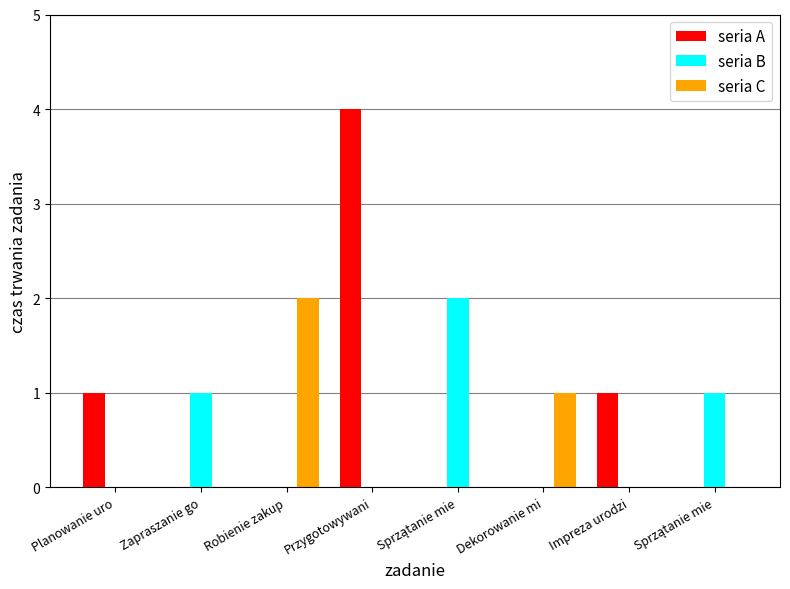

Is it true that seria B equals 0 at Przygotowywani?

True